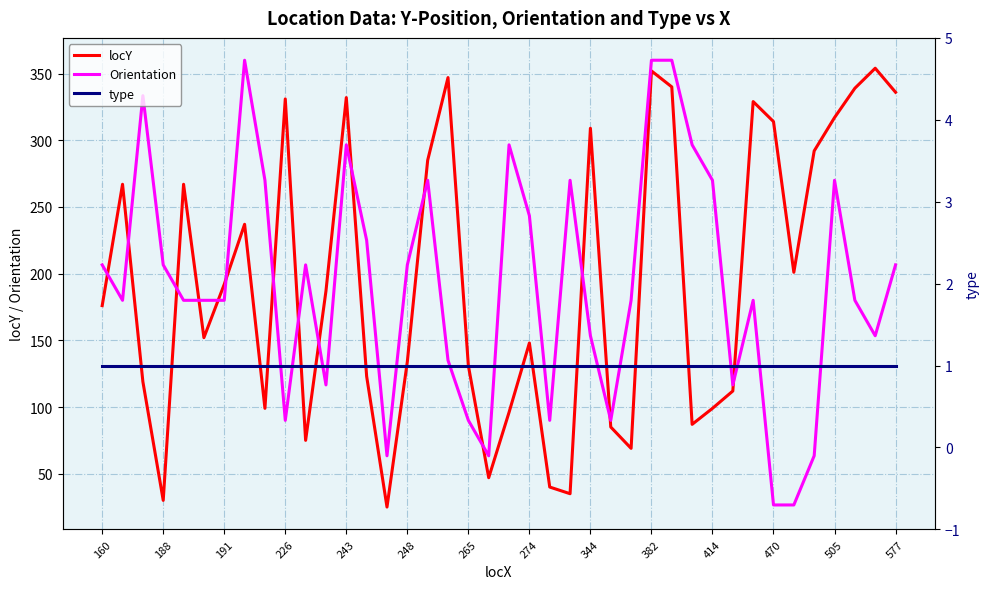

How many times do Orientation and locY cross each other?

15